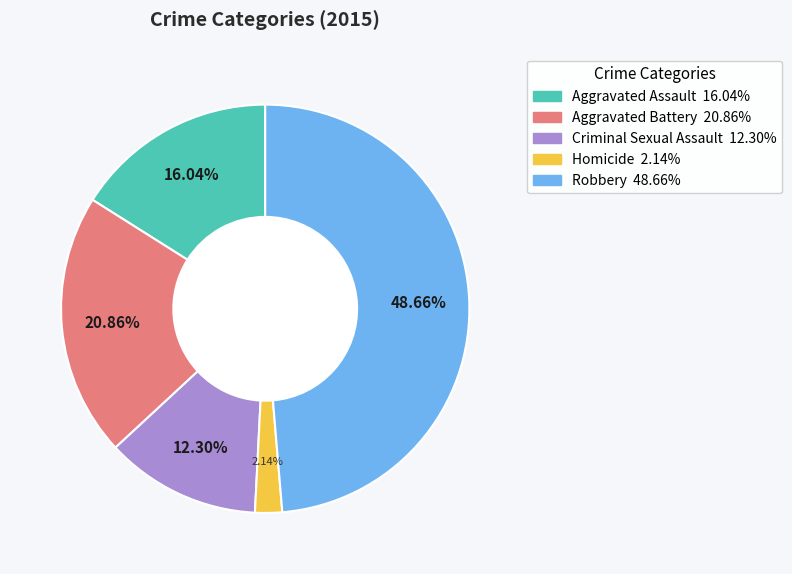

To the nearest percent, what is the average slice percentage?

20%